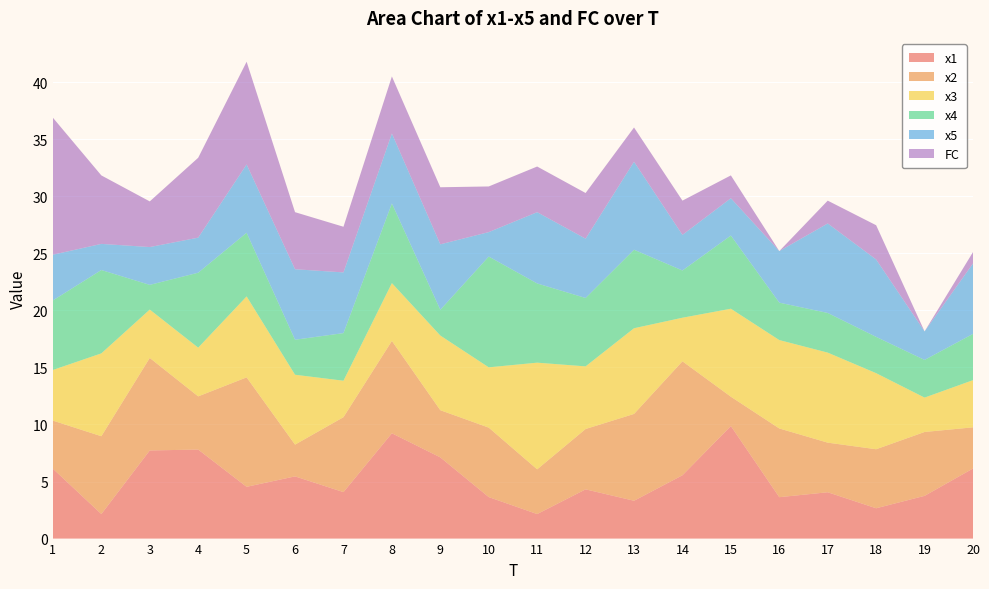

Reading right to left, extract all data points from this chart.

x1: 6.1	3.7	2.7	4.1	3.6	9.9	5.5	3.3	4.3	2.1	3.6	7.1	9.2	4.1	5.5	4.5	7.8	7.7	2.2	6.1
x2: 3.6	5.6	5.2	4.3	6.0	2.6	10.0	7.6	5.3	3.9	6.1	4.1	8.1	6.6	2.8	9.6	4.7	8.1	6.8	4.2
x3: 4.1	3.0	6.7	7.9	7.7	7.7	3.8	7.5	5.5	9.3	5.3	6.5	5.1	3.2	6.1	7.1	4.3	4.2	7.3	4.4
x4: 4.1	3.3	3.2	3.5	3.3	6.4	4.1	6.9	6.0	6.9	9.7	2.3	7.0	4.2	3.1	5.6	6.6	2.2	7.3	6.1
x5: 6.2	2.5	6.8	7.8	4.5	3.3	3.1	7.7	5.2	6.2	2.1	5.7	6.1	5.3	6.2	6.0	3.1	3.3	2.3	4.0
FC: 1.0	0.0	3.0	2.0	0.0	2.0	3.0	3.0	4.0	4.0	4.0	5.0	5.0	4.0	5.0	9.0	7.0	4.0	6.0	12.0